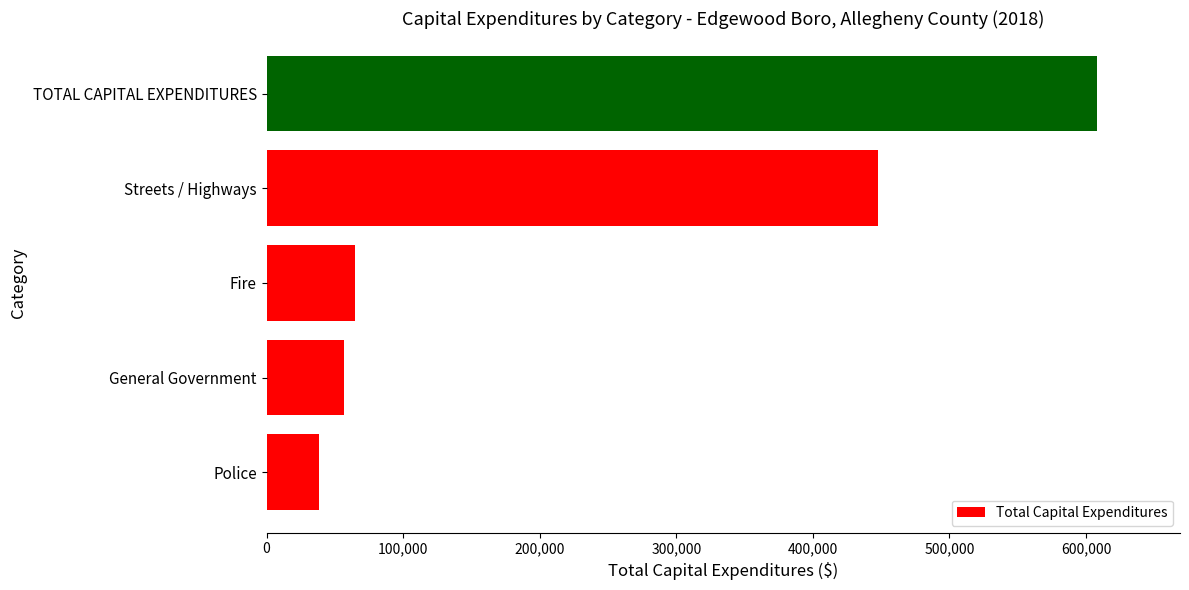

How many bars are there in total?

5